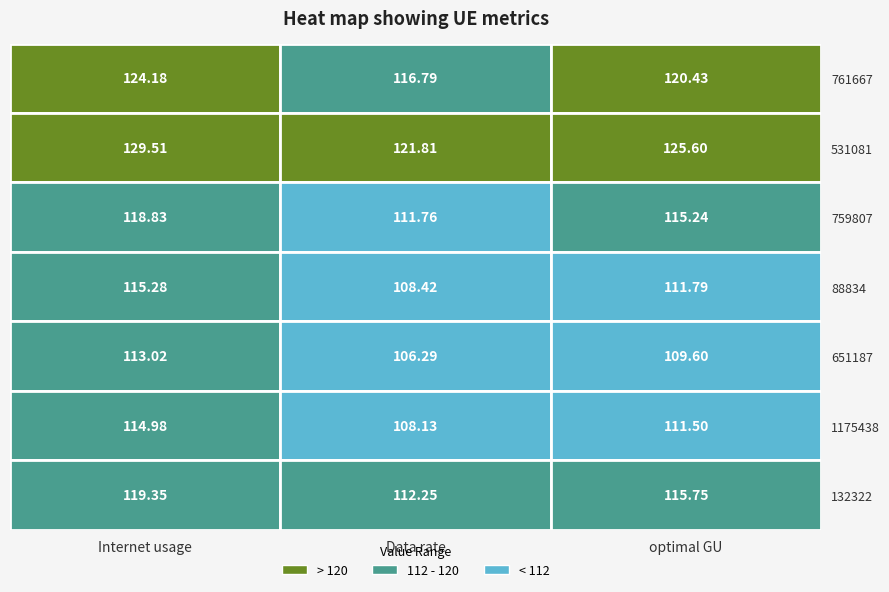

True or false: 759807 has a value of 77.4 at 759807.

False